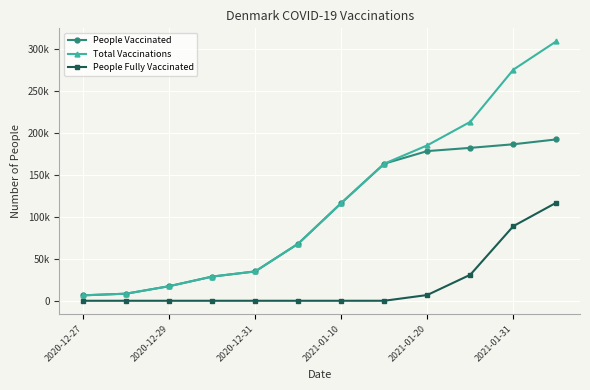

Which category has the highest value in the People Fully Vaccinated series?

11